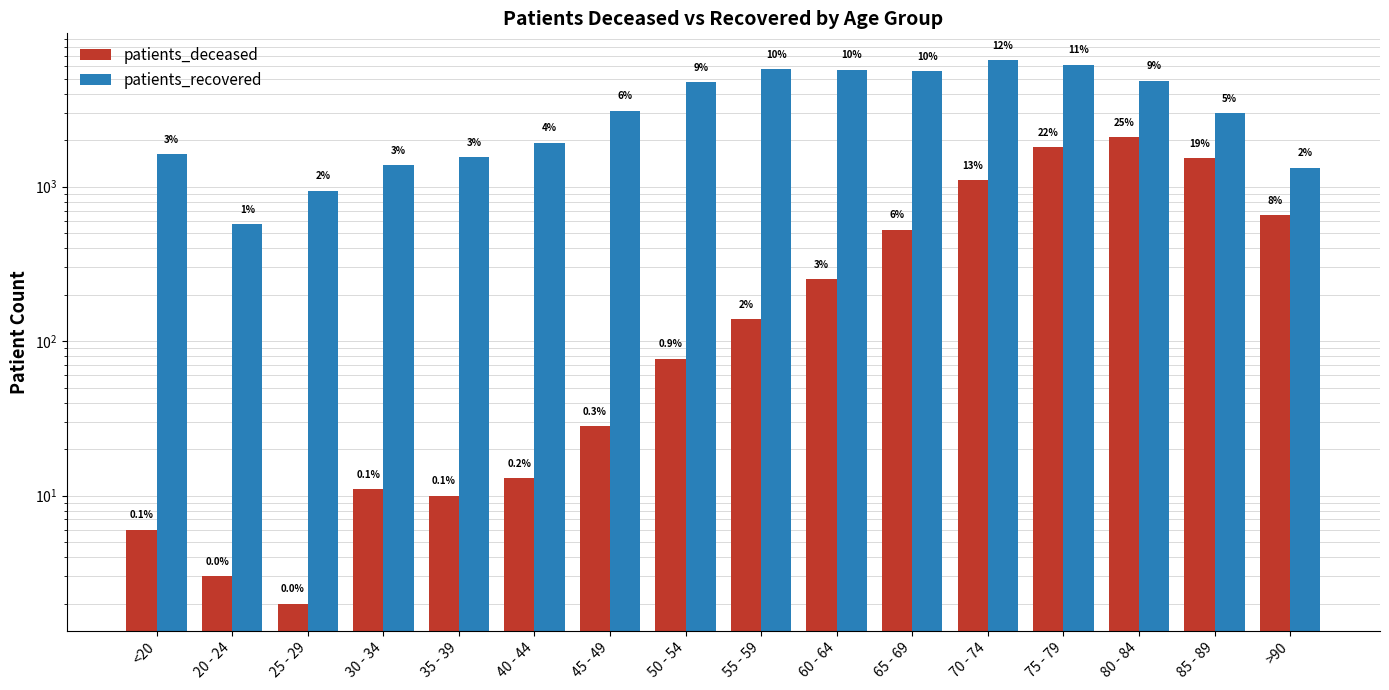

What is the minimum value for patients_recovered?

573